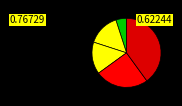

How many segments does this pie chart have?

5